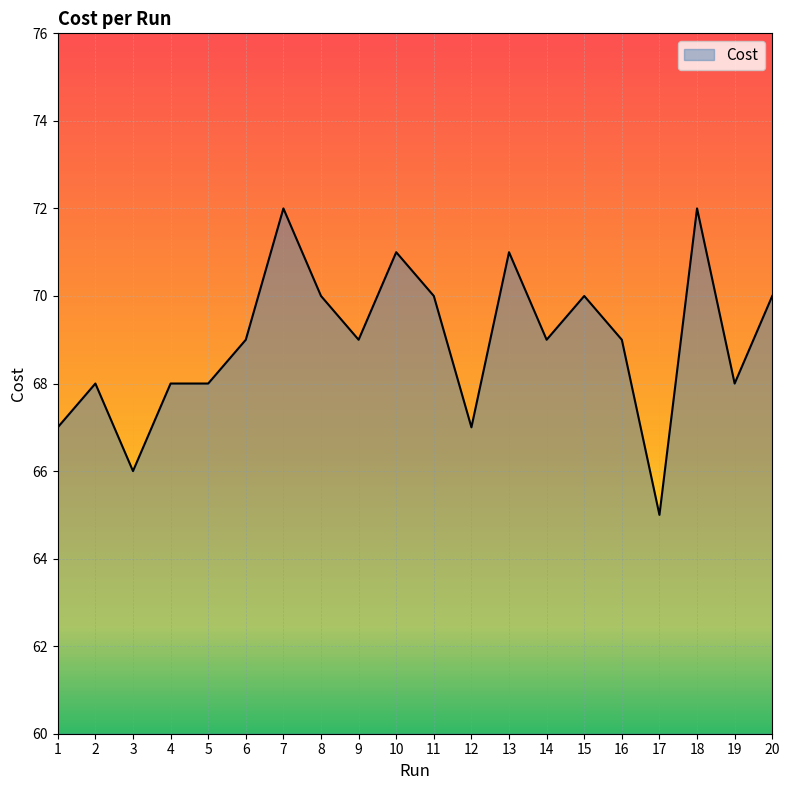

What is the minimum value shown in the chart?

65.0